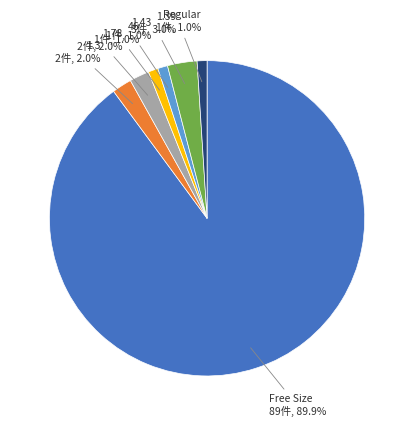

Count the number of slices in the pie.

7